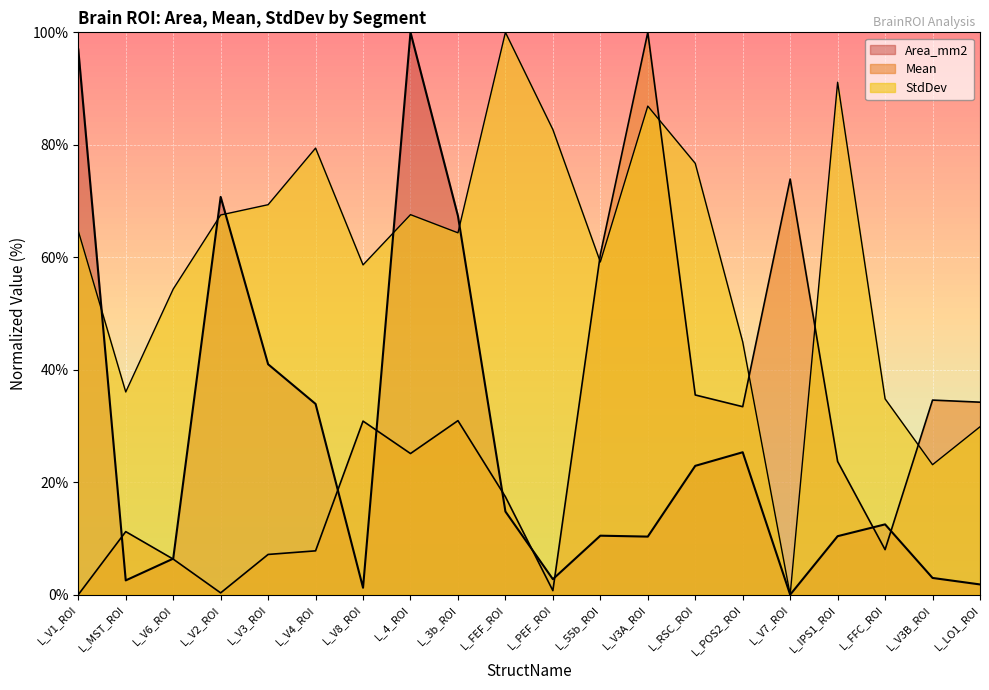

What position from the right is L_MST_ROI?

19